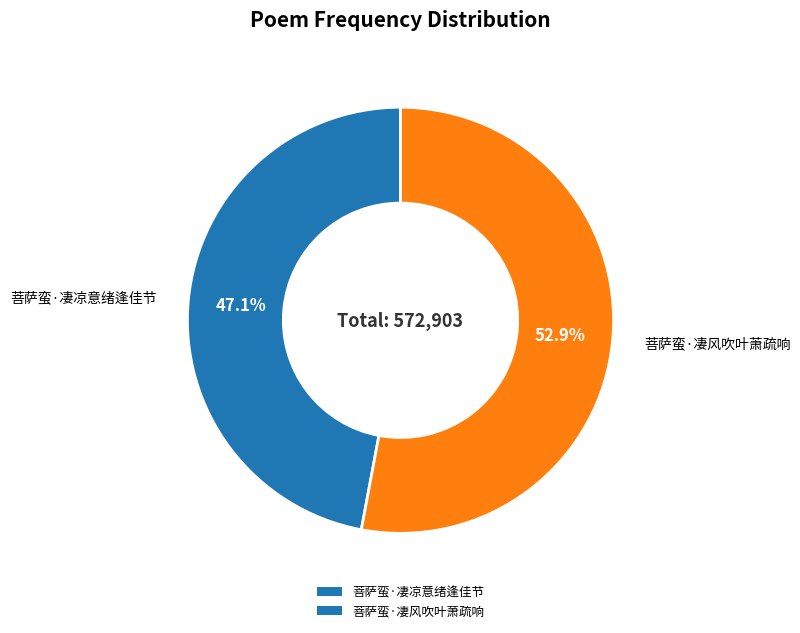

What percentage do 菩萨蛮·凄风吹叶萧疏响 and 菩萨蛮·凄凉意绪逢佳节 together represent?

100.0%